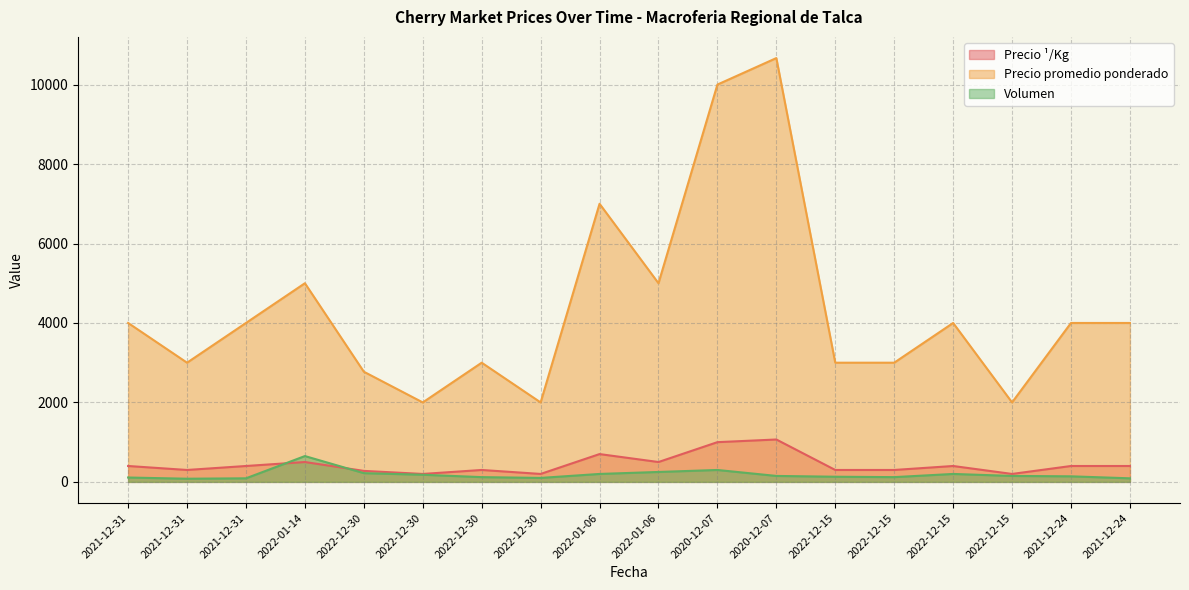

Read the Volumen value at 2022-01-14, to the nearest 50.

650